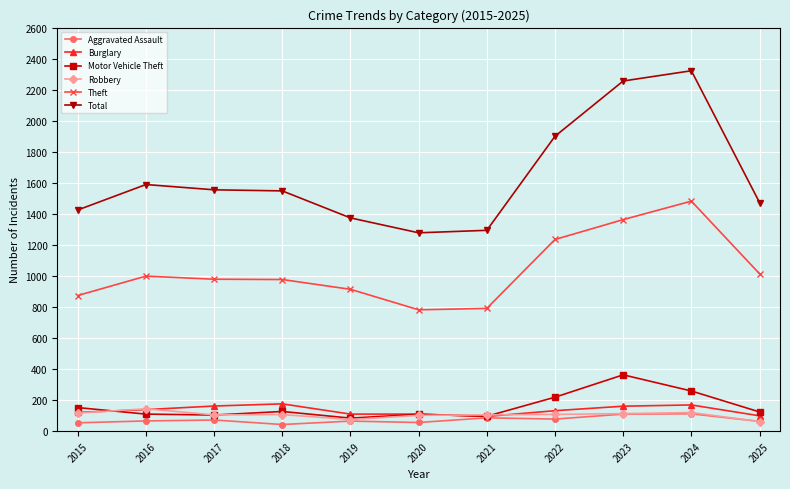

The value of Motor Vehicle Theft at 2023 is 363. True or false?

True